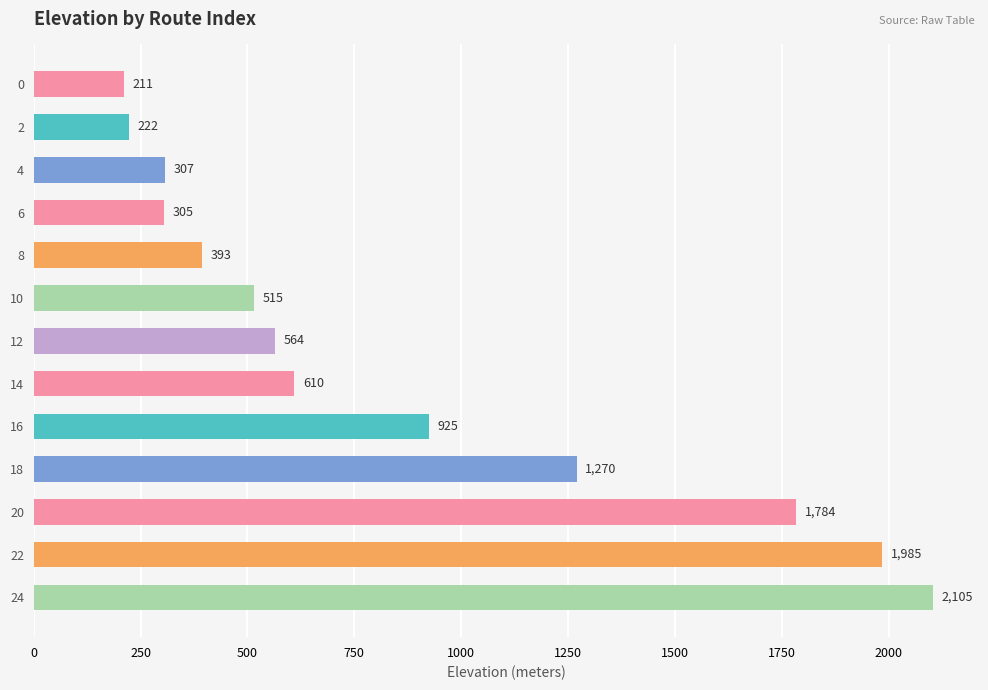

What is the change in value from 2 to 12?

+342